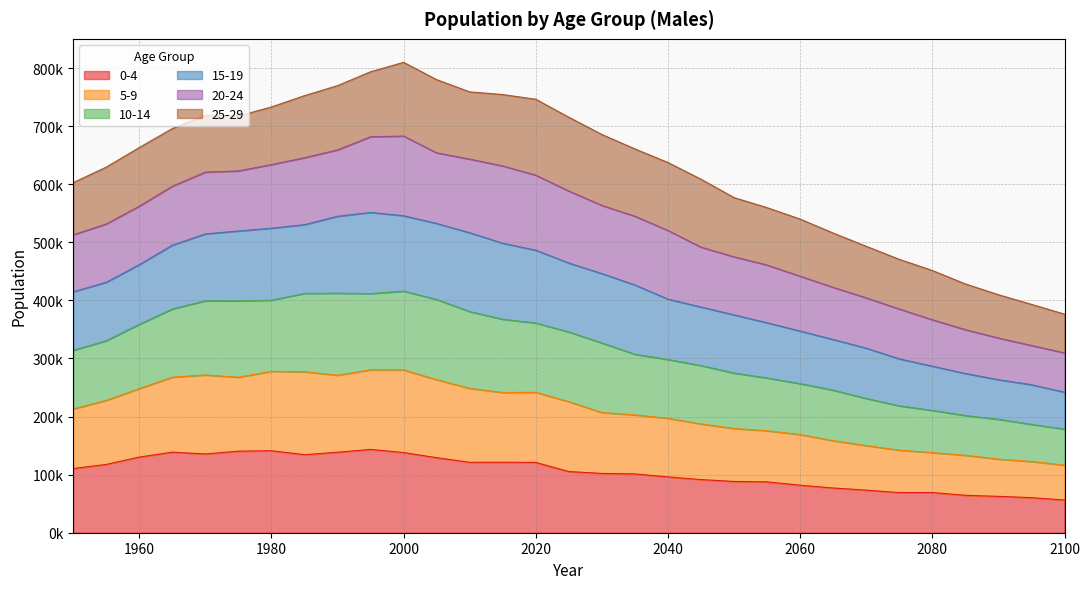

List the labels in order of 5-9 value, largest first.

2000, 1990, 1985, 1995, 2005, 1980, 1970, 1975, 1965, 2010, 2015, 2020, 1960, 2025, 1955, 2030, 1950, 2035, 2040, 2045, 2050, 2055, 2060, 2065, 2070, 2075, 2080, 2085, 2090, 2095, 2100